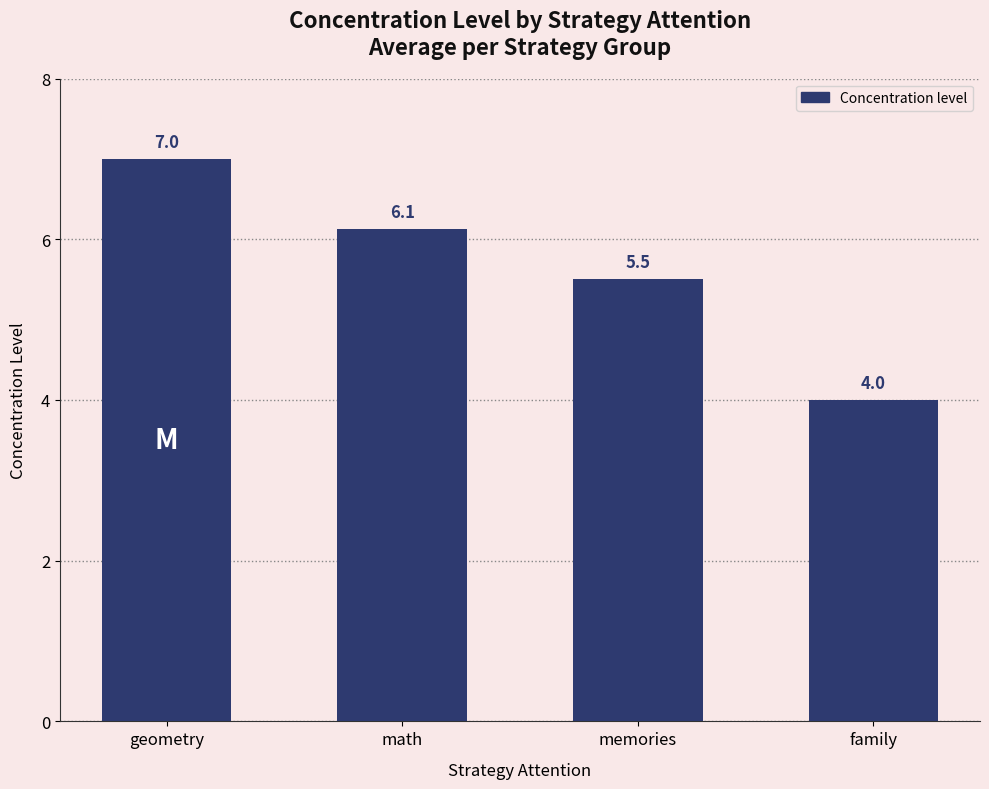

At which label is the value closest to 5?

memories